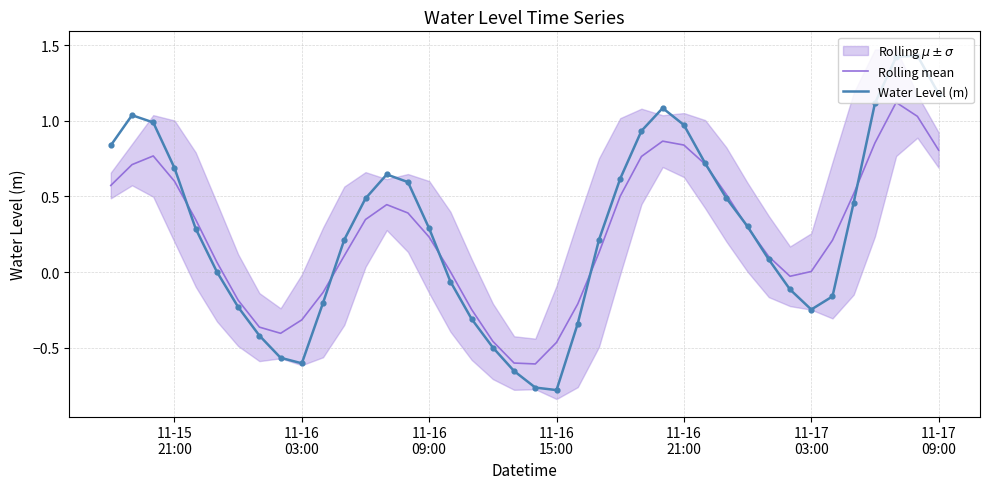

Which series reaches the maximum Y coordinate?

Water Level (m)